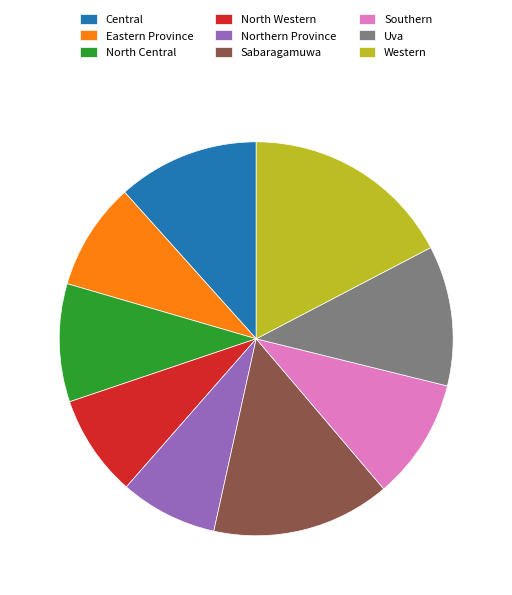

Count the number of slices in the pie.

9